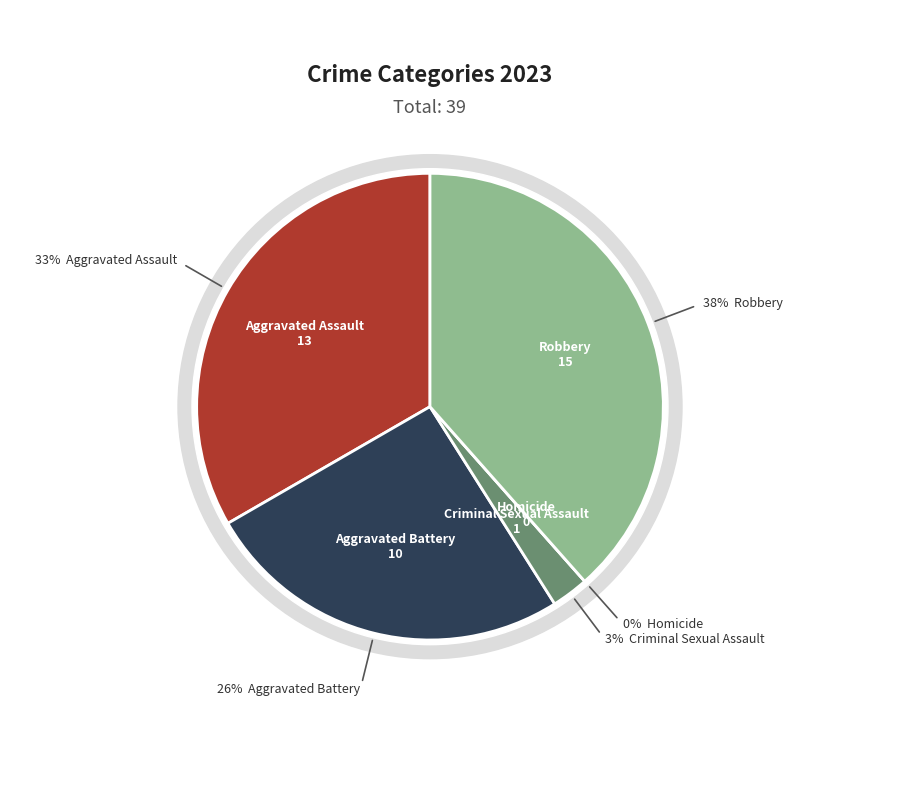

What percentage is NOT represented by Aggravated Assault?

66.7%